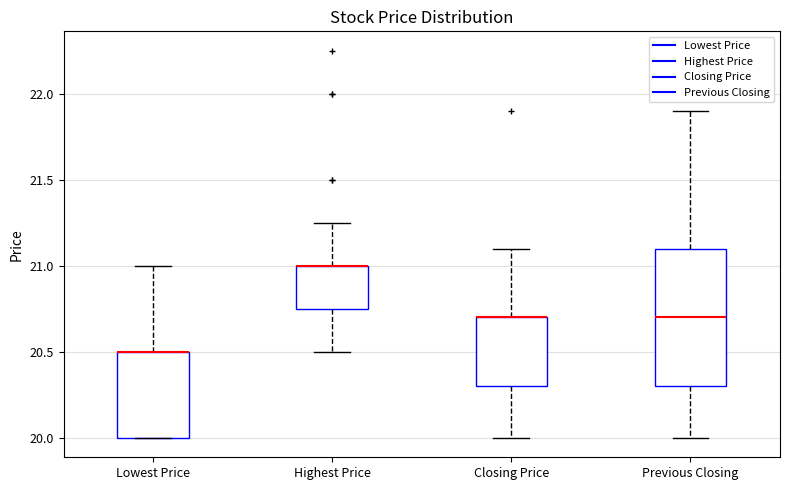

Where does the upper whisker of the box for Previous Closing end on the y-axis? The values are not printed on the chart, so give them approximately, as read against the axis.

21.90